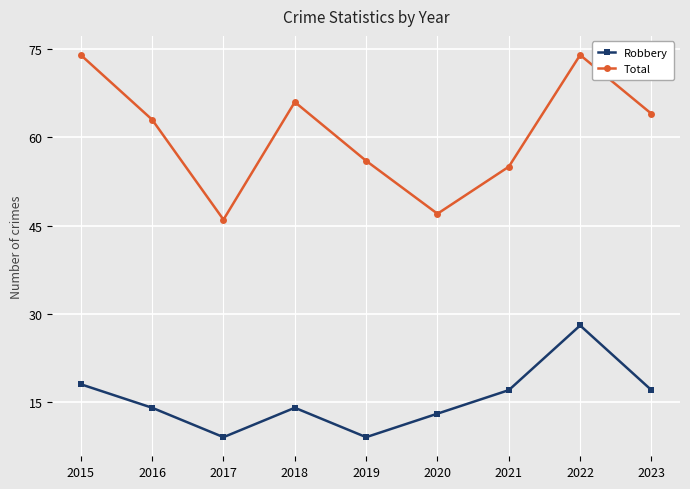

True or false: Robbery and Total intersect in this chart.

False